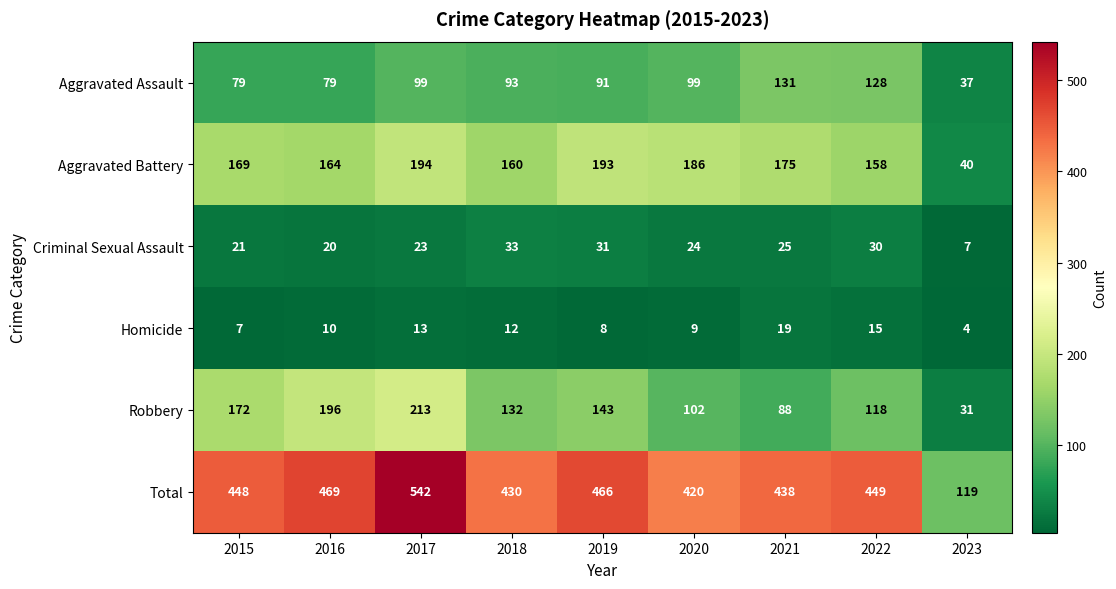

At which label does Aggravated Assault first exceed 93?

2017